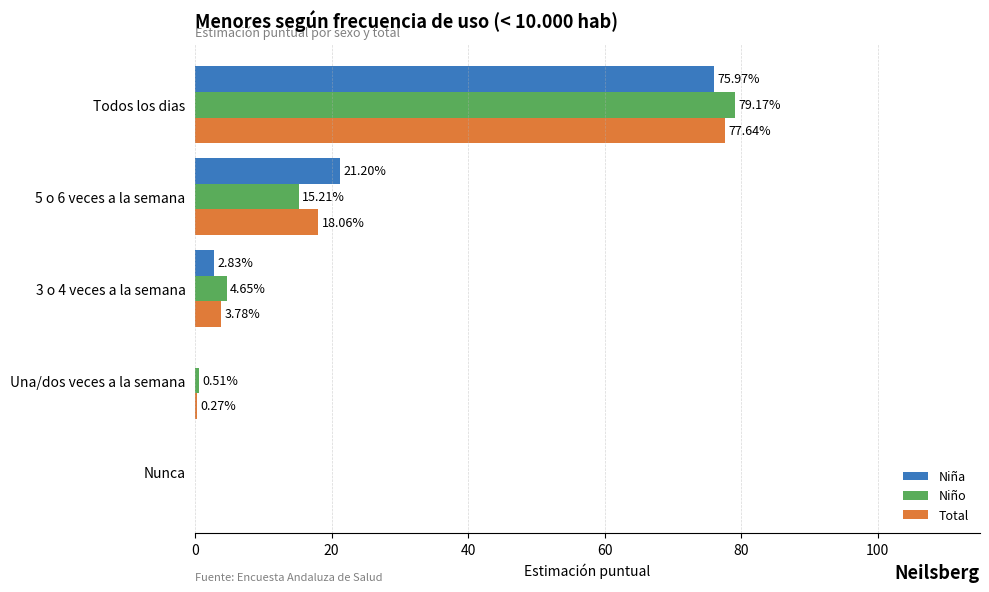

Rank the series by their average value, from lowest to highest.

Niño, Total, Niña